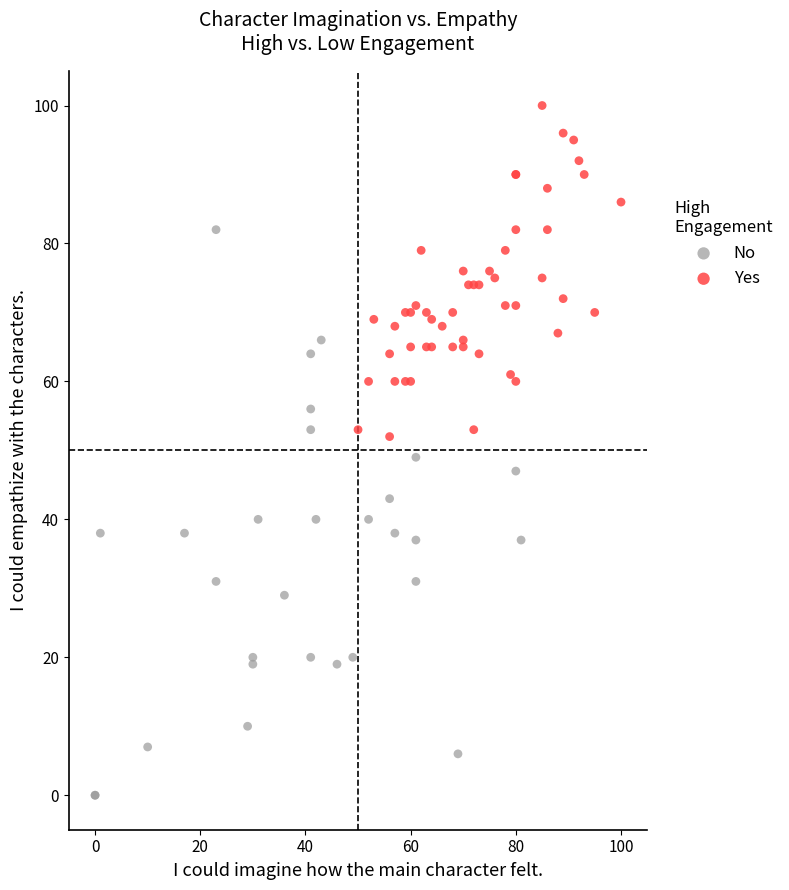

Which series contains the highest Y value?

Yes